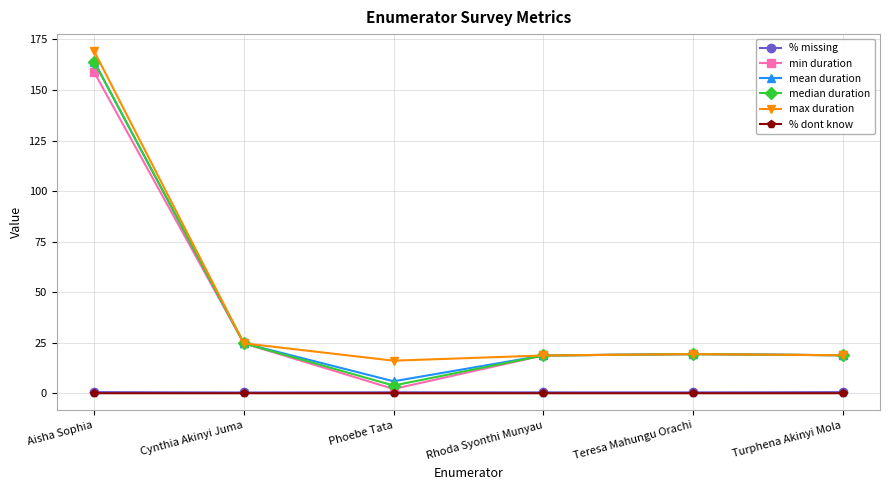

Which series has the widest spread of values?

median duration